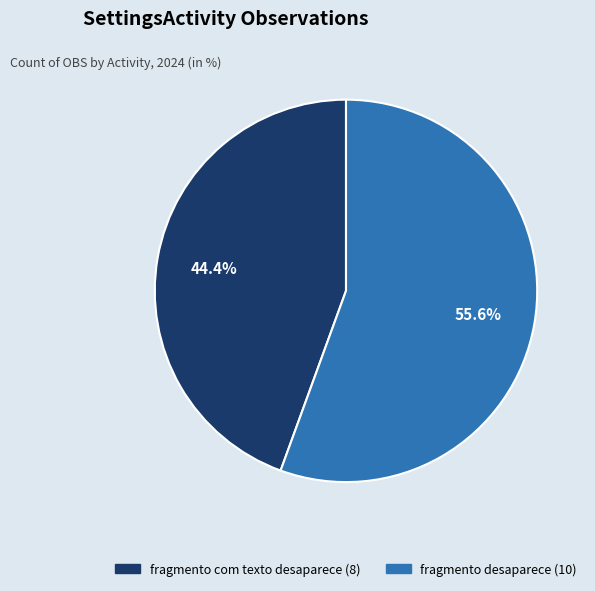

Approximately how many times larger is the value at fragmento com texto desaparece (8) compared to fragmento desaparece (10)?

0.8